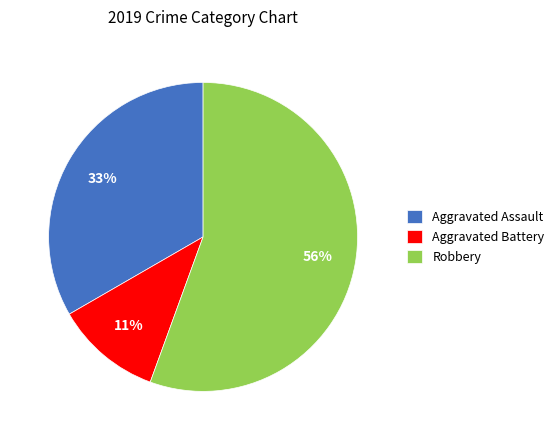

What is the ratio of the value at Aggravated Assault to the value at Robbery?

0.6